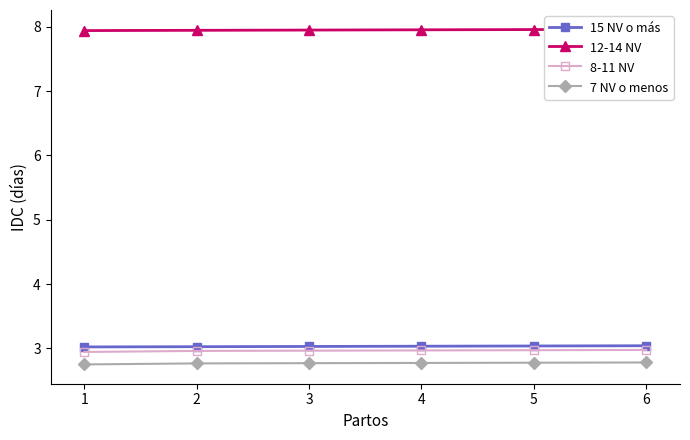

The 12-14 NV series shows 8.0 at 4. True or false?

True